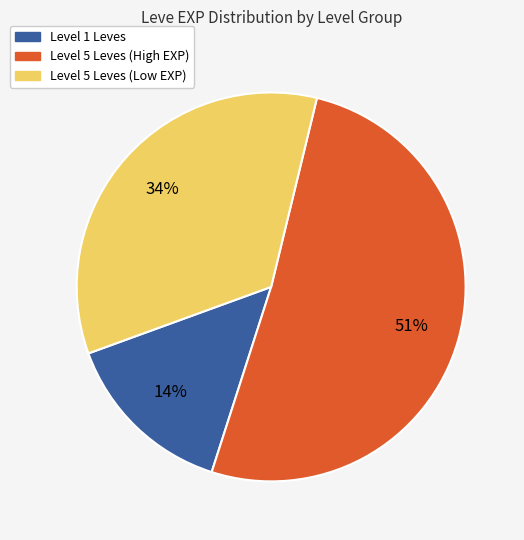

To the nearest percent, what is the difference between the largest and smallest slice percentages?

37%